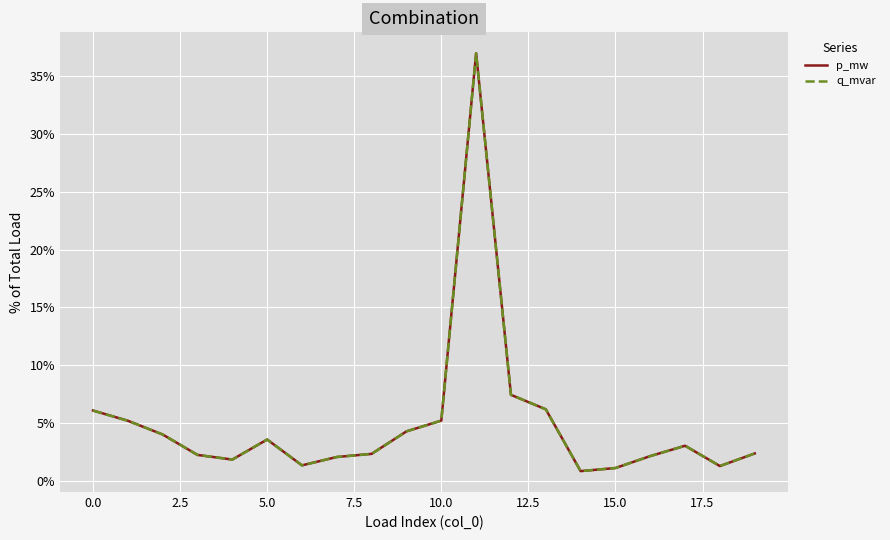

Does the chart have visible grid lines?

Yes